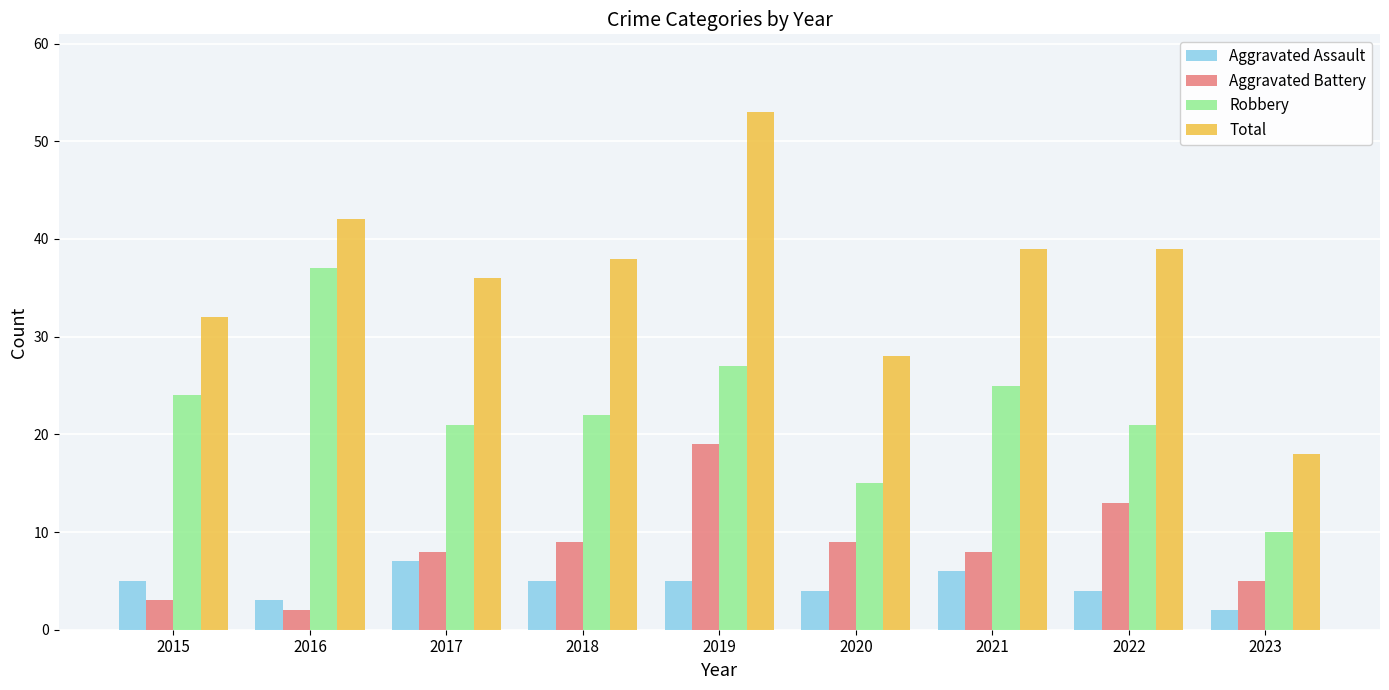

Is it true that Robbery equals 15 at 2021?

False